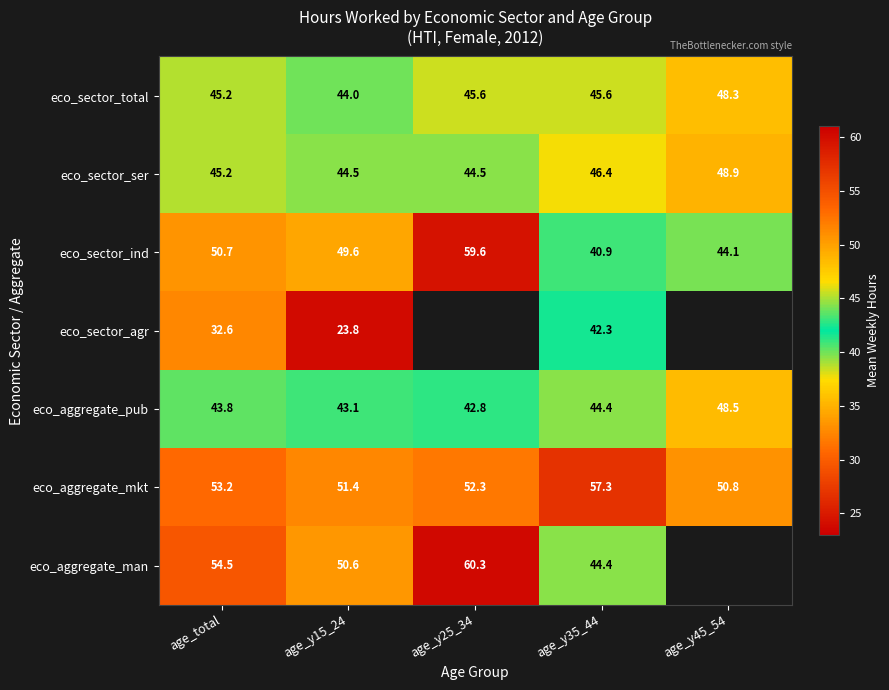

What is the total value across all series at age_total?

325.2